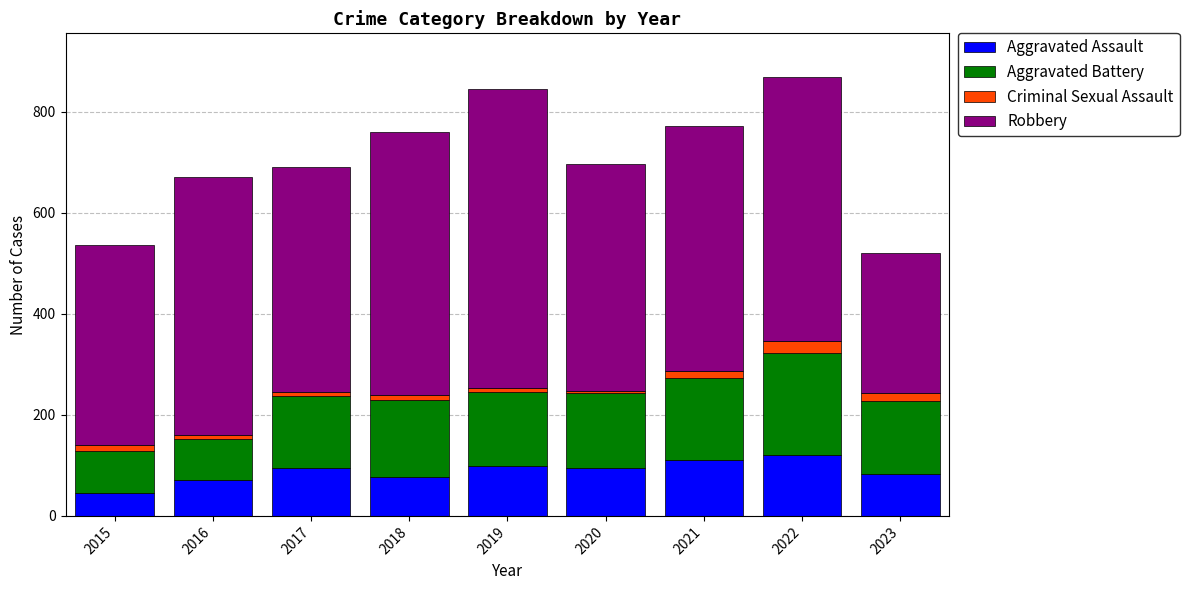

The value of Aggravated Assault at 2019 is 39. True or false?

False